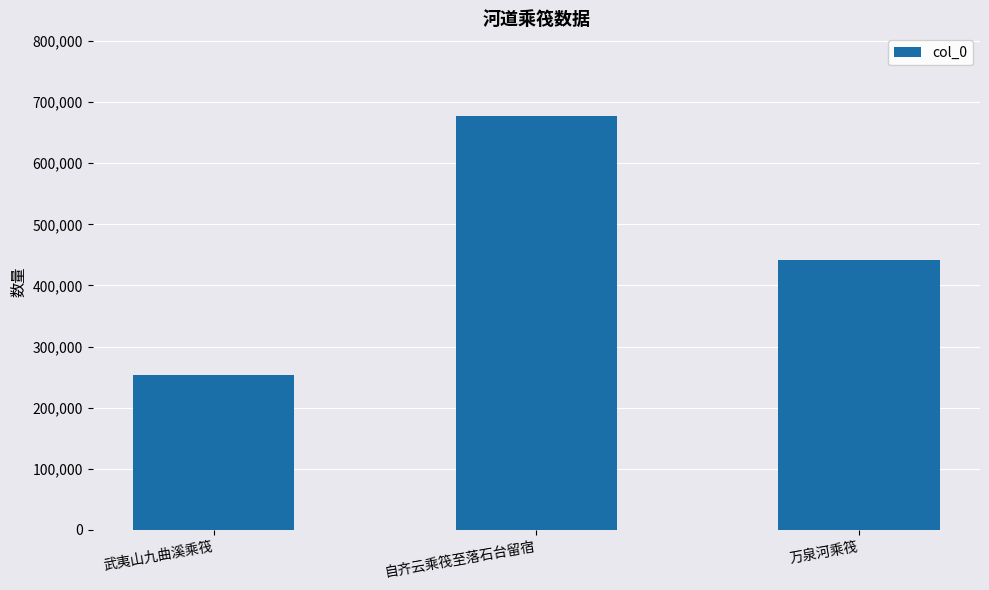

What is the approximate value at 万泉河乘筏, to the nearest 100?

441800